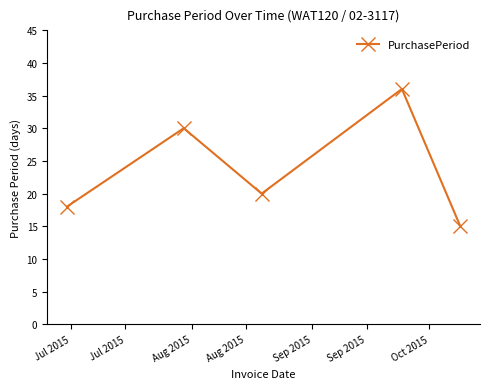

How many series are shown in this chart?

1